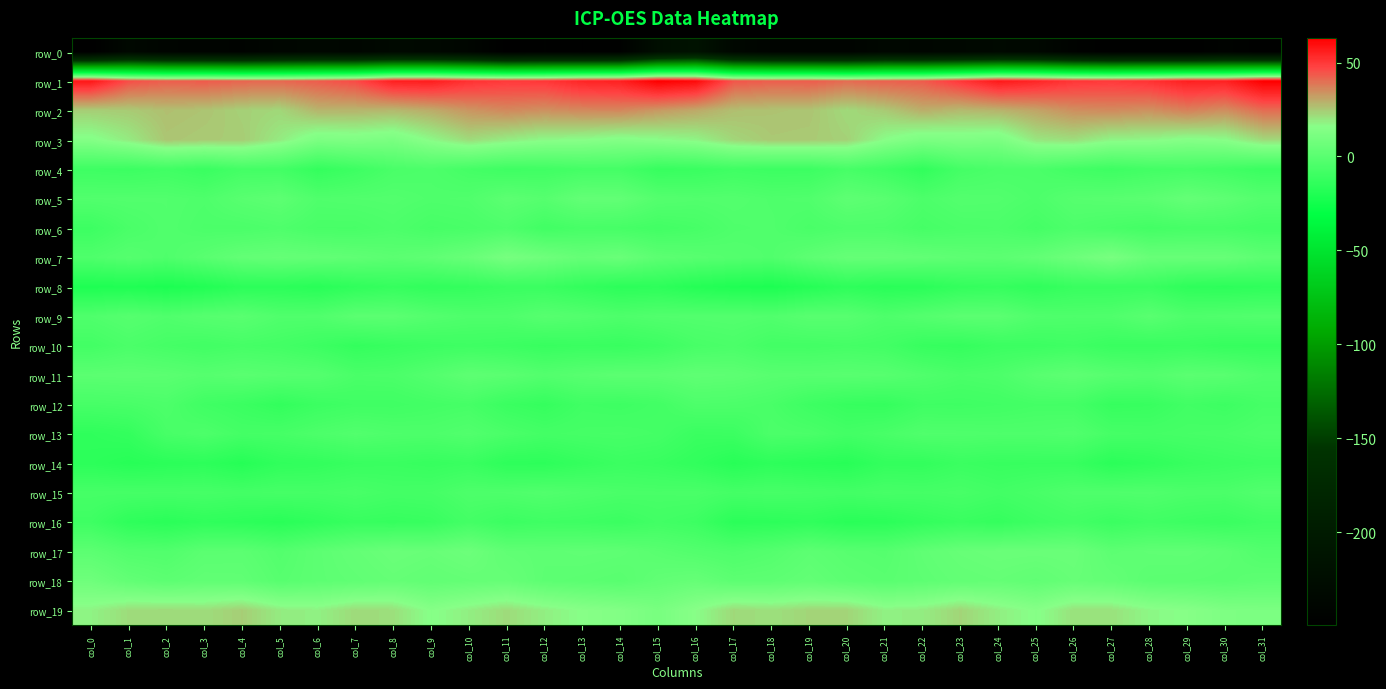

The value of row_16 at col_3 is -5.2. True or false?

False